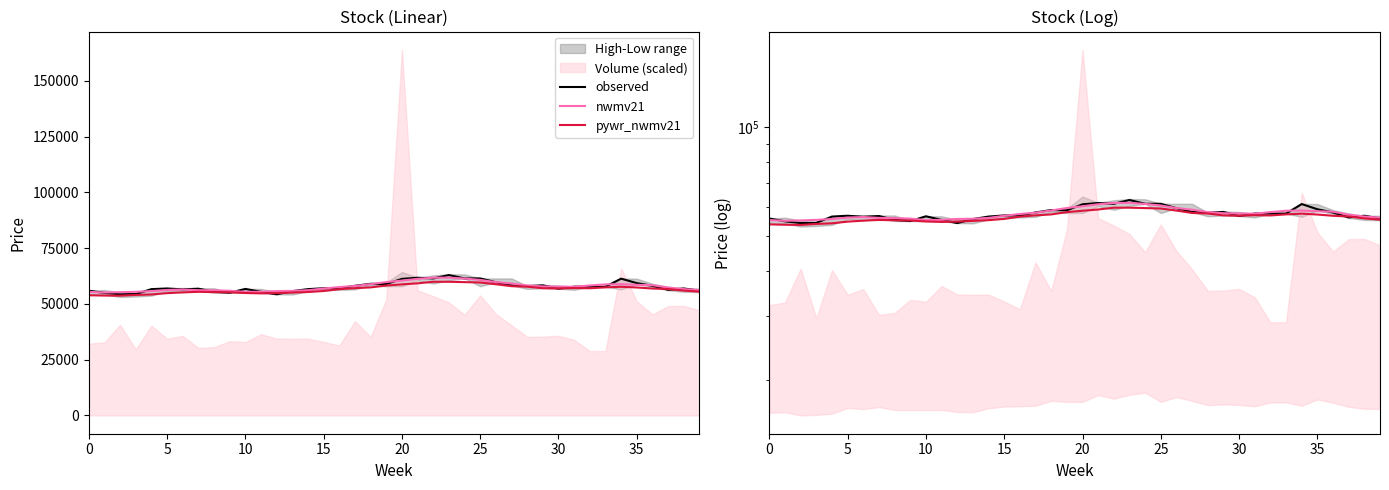

How many data points in pywr_nwmv21 are above 56880?

19